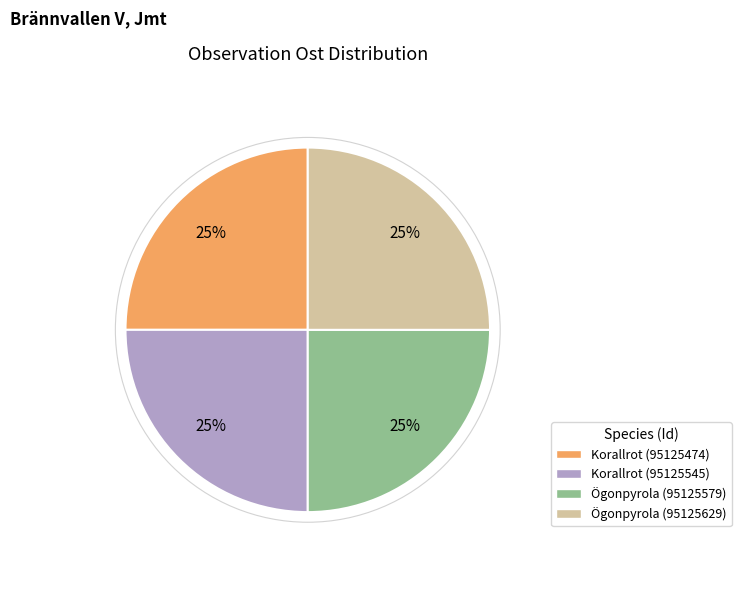

Approximately how many times larger is the value at Ögonpyrola (95125629) compared to Korallrot (95125474)?

1.0